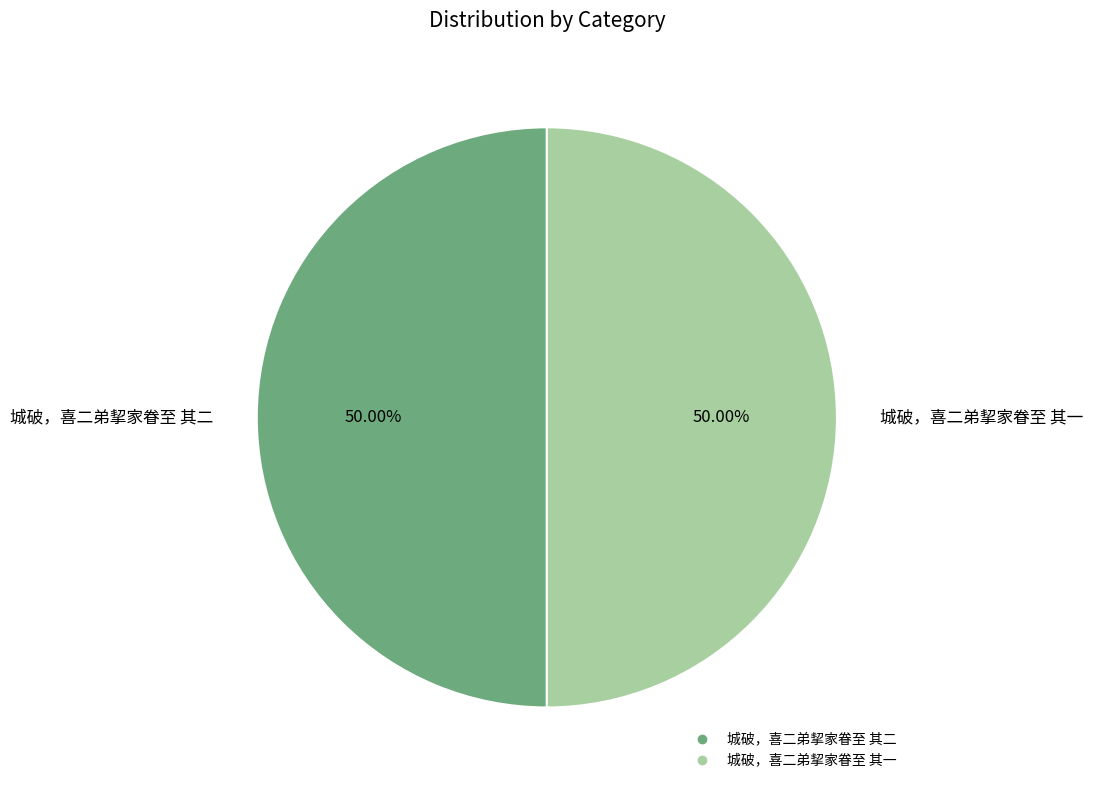

What is the ratio of the value at 城破，喜二弟挈家眷至 其一 to the value at 城破，喜二弟挈家眷至 其二?

1.0